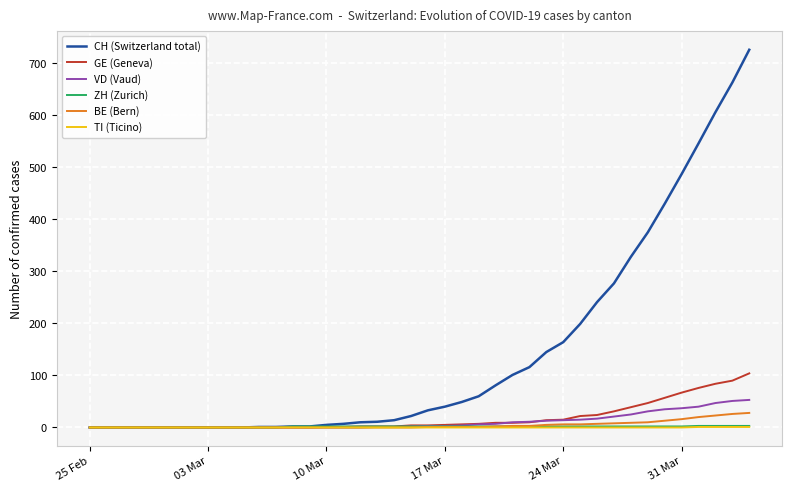

Which series has the largest total across all categories?

CH (Switzerland total)